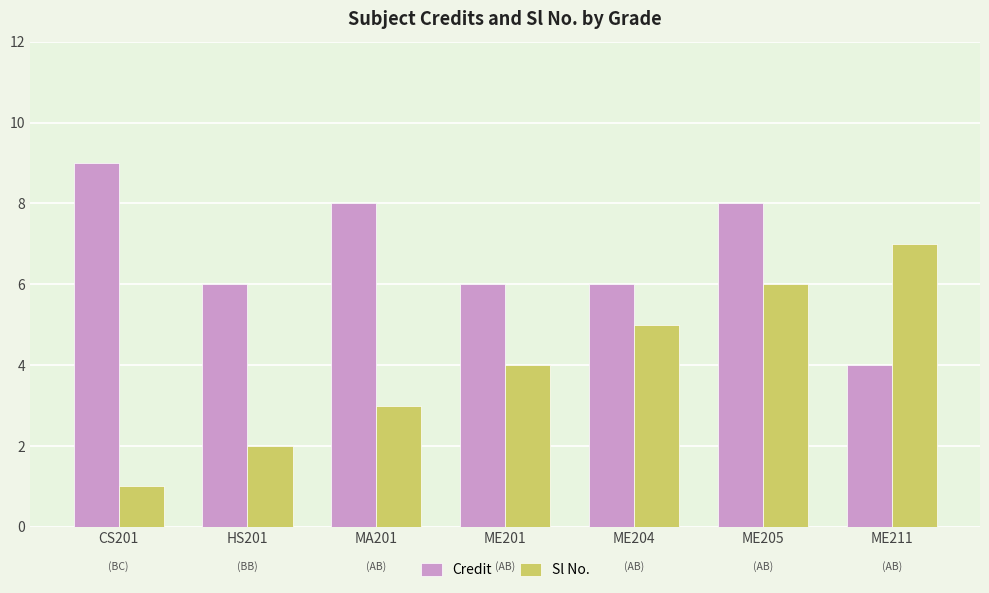

What is the minimum value shown in the chart?

1